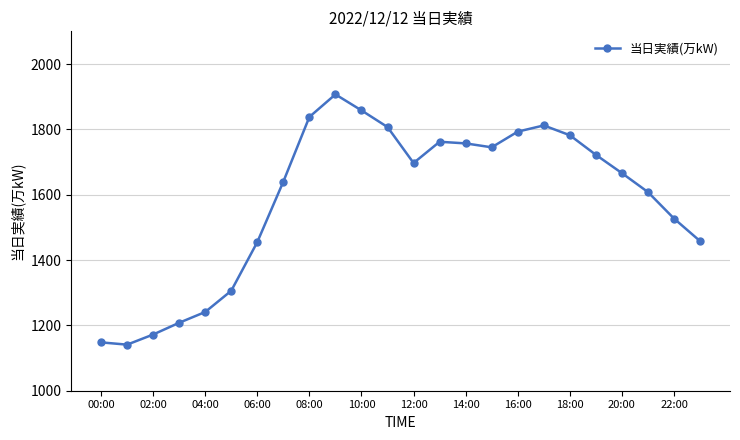

What is the average value?

1585